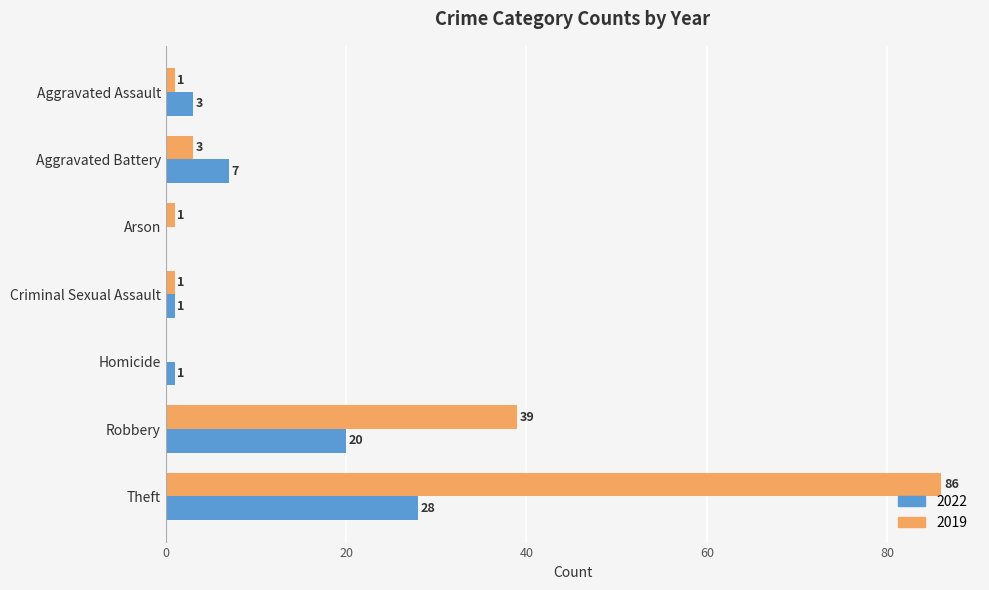

Between Homicide and Theft, which series saw the biggest shift?

2019